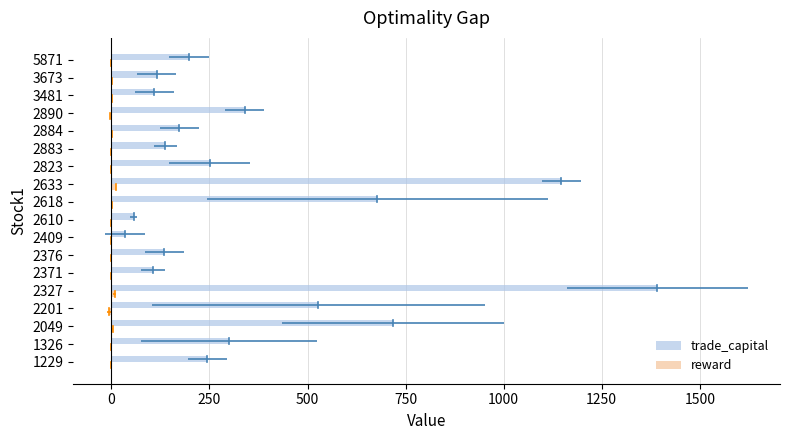

What are all the series names shown in the legend?

trade_capital, reward